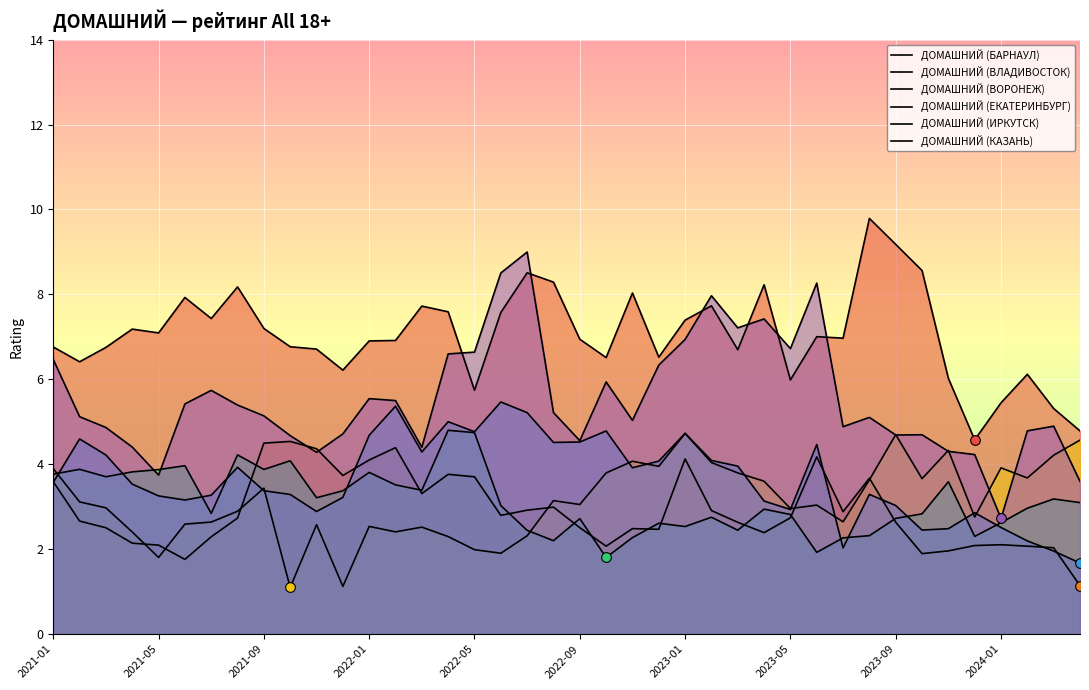

How many lines are shown in the chart?

6